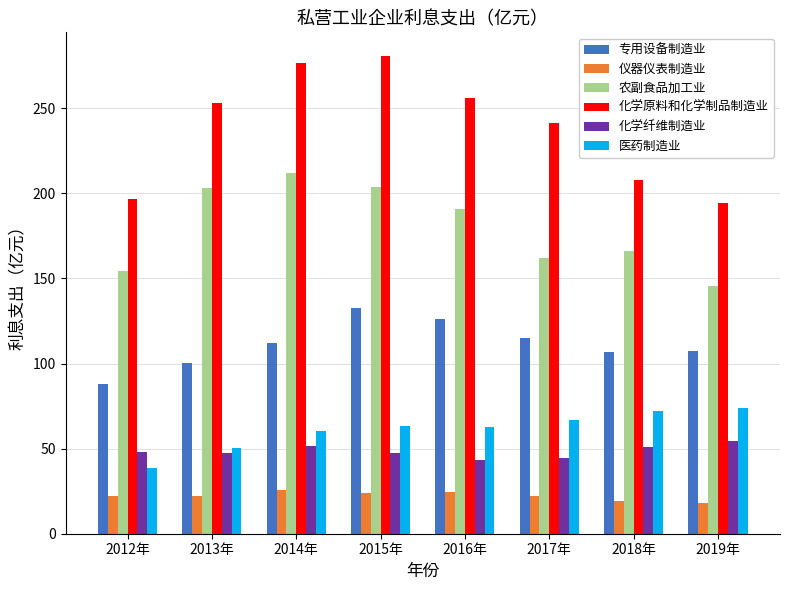

What is the smallest value displayed?

18.2